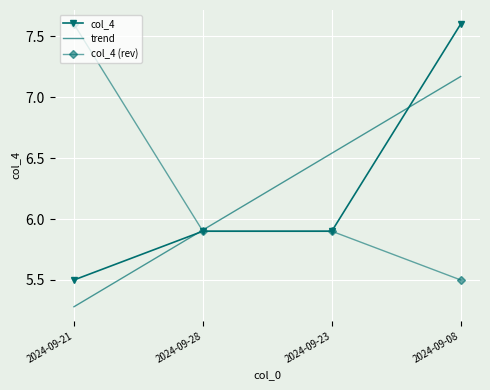

Is it true that the value at 2024-09-21 is 1.9?

False